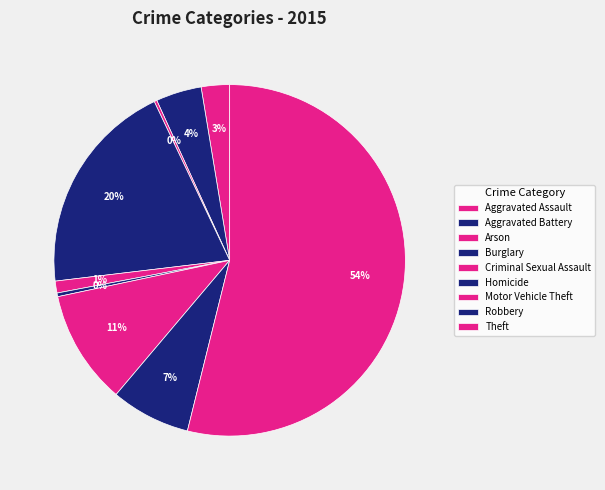

What is the ratio of the value at Arson to the value at Homicide?

0.8